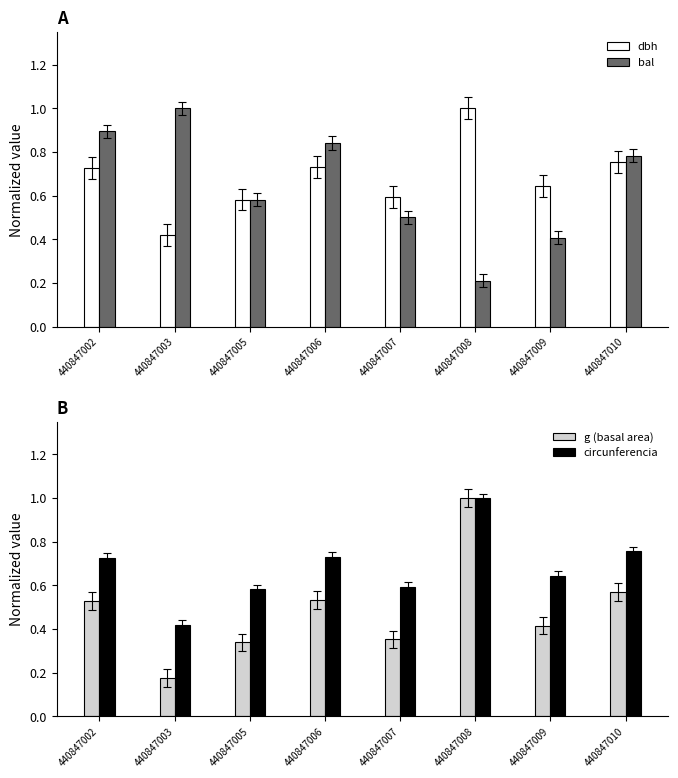

Which label corresponds to the largest value in the chart?

440847008